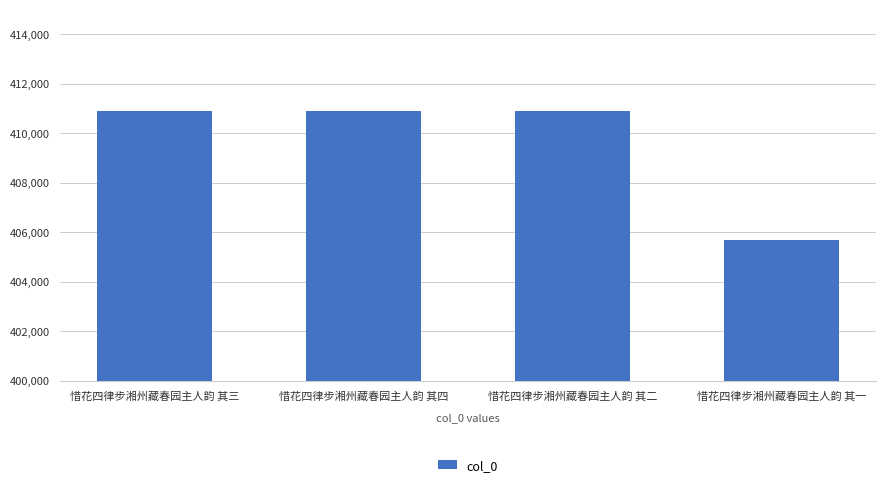

What is the change in value from 惜花四律步湘州藏春园主人韵 其四 to 惜花四律步湘州藏春园主人韵 其一?

-5201